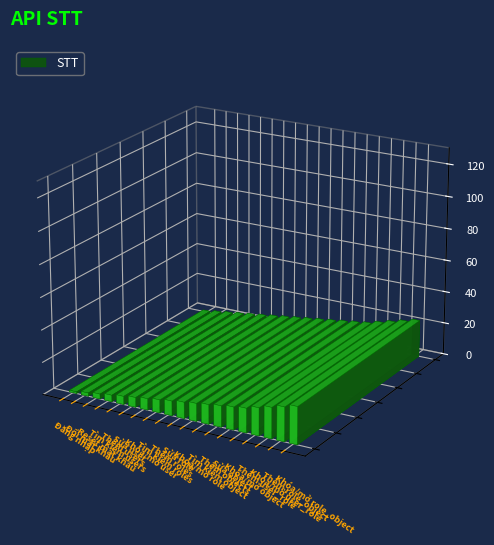

List the labels in order of value, smallest first.

Đăng nhập, Đổi mật khẩu, Reset mật khẩu, Tìm kiếm users, Thêm users, Sửa user, Khóa/mở user, Tìm kiếm roles, Thêm roles, Sửa role, Khóa/mở role, Tìm kiếm object, Thêm objects, Sửa object, Khóa/mở object, Thêm user_role, Khóa/mở user_role, Thêm role_object, Khóa/mở role_object